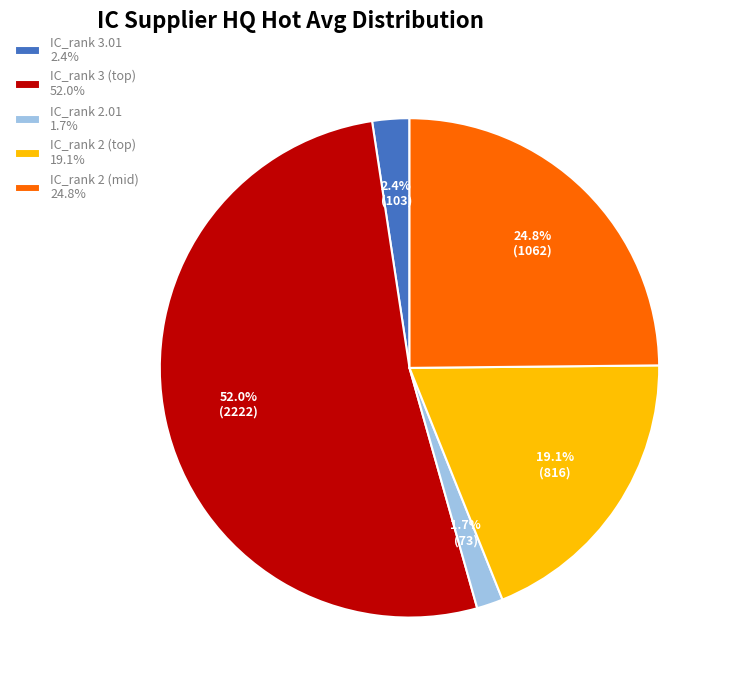

Do IC_rank 2 (mid) 24.8% and IC_rank 2.01 1.7% together represent more than half of the pie?

No